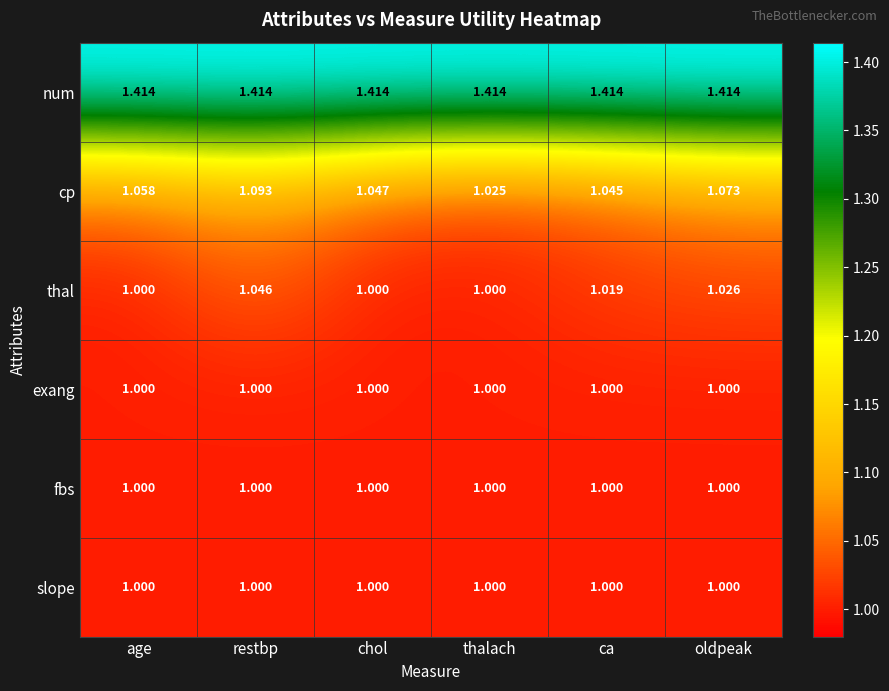

Which series has the largest total across all categories?

num